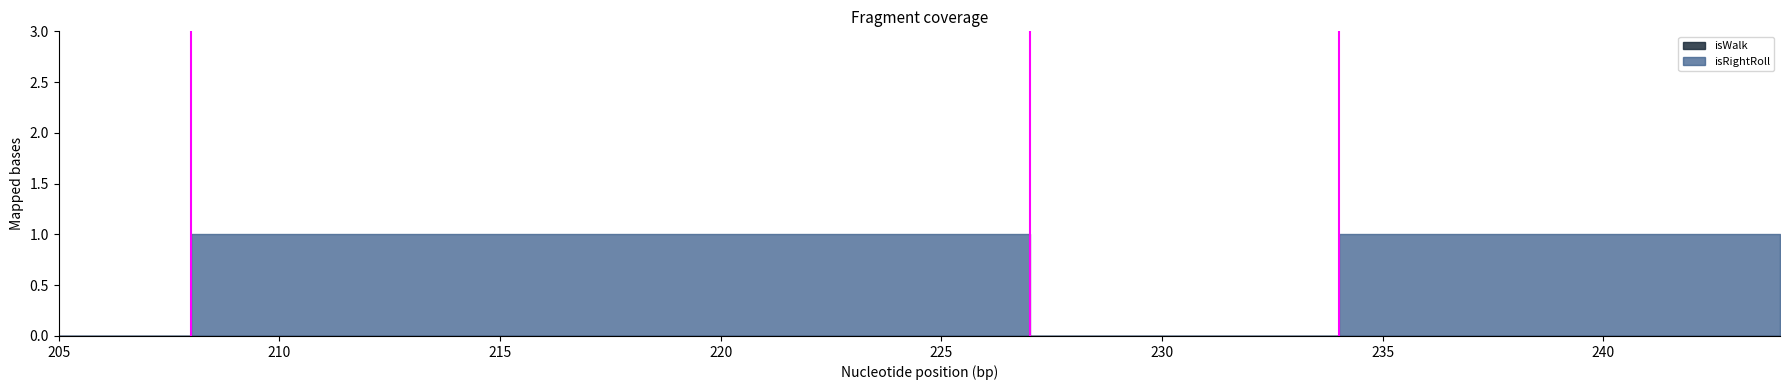

Which series has the widest spread of values?

isRightRoll